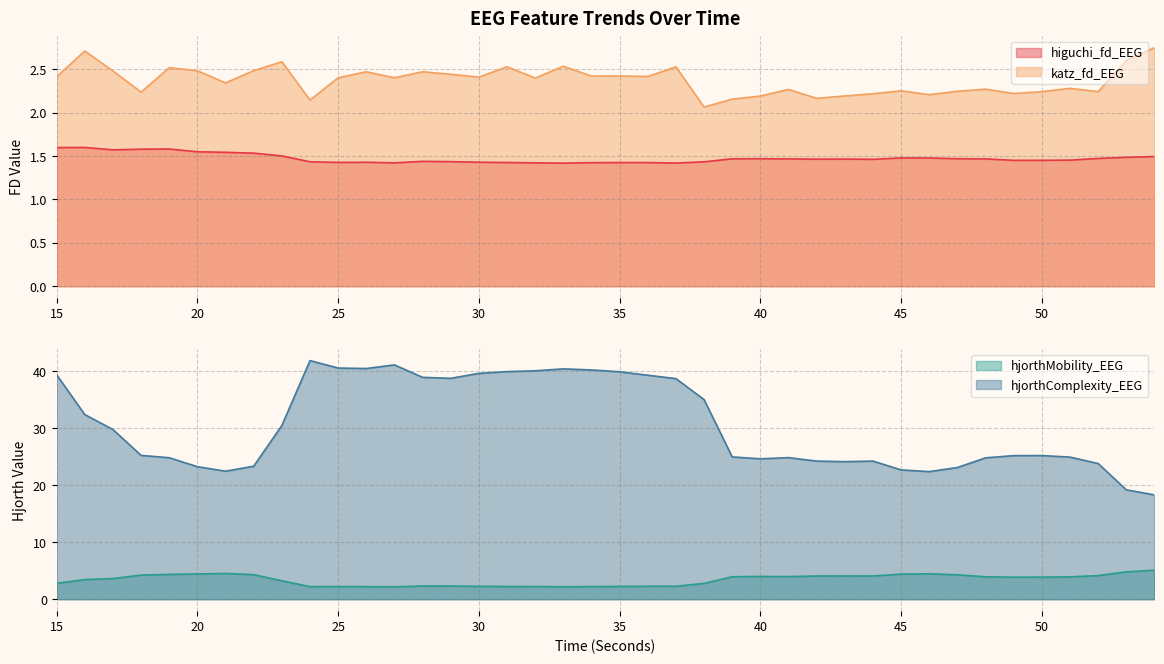

Between 49 and 26, which is larger?

49